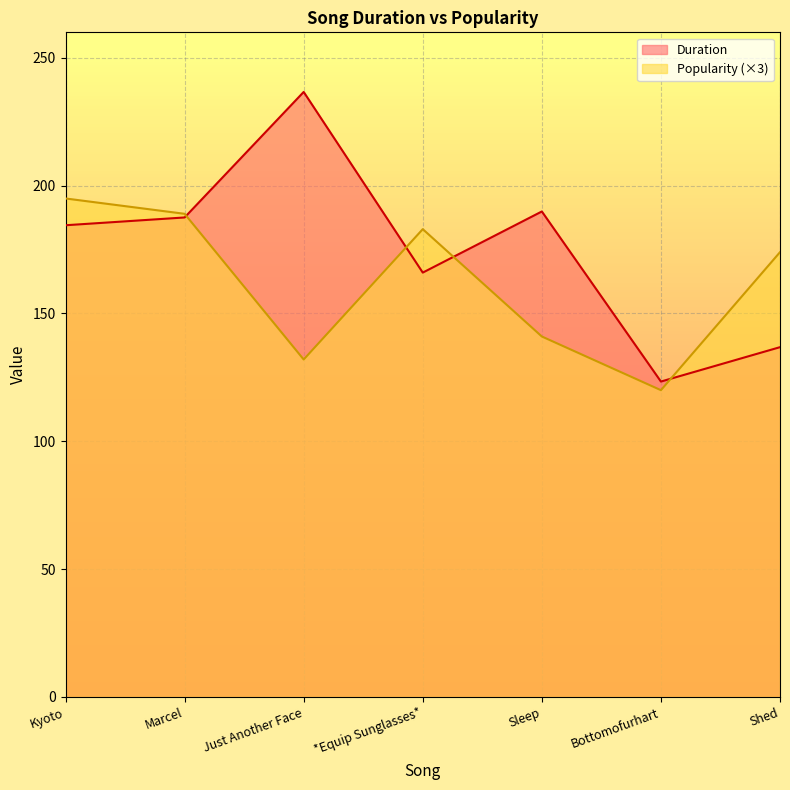

Which has a higher value, Marcel or Bottomofurhart?

Marcel